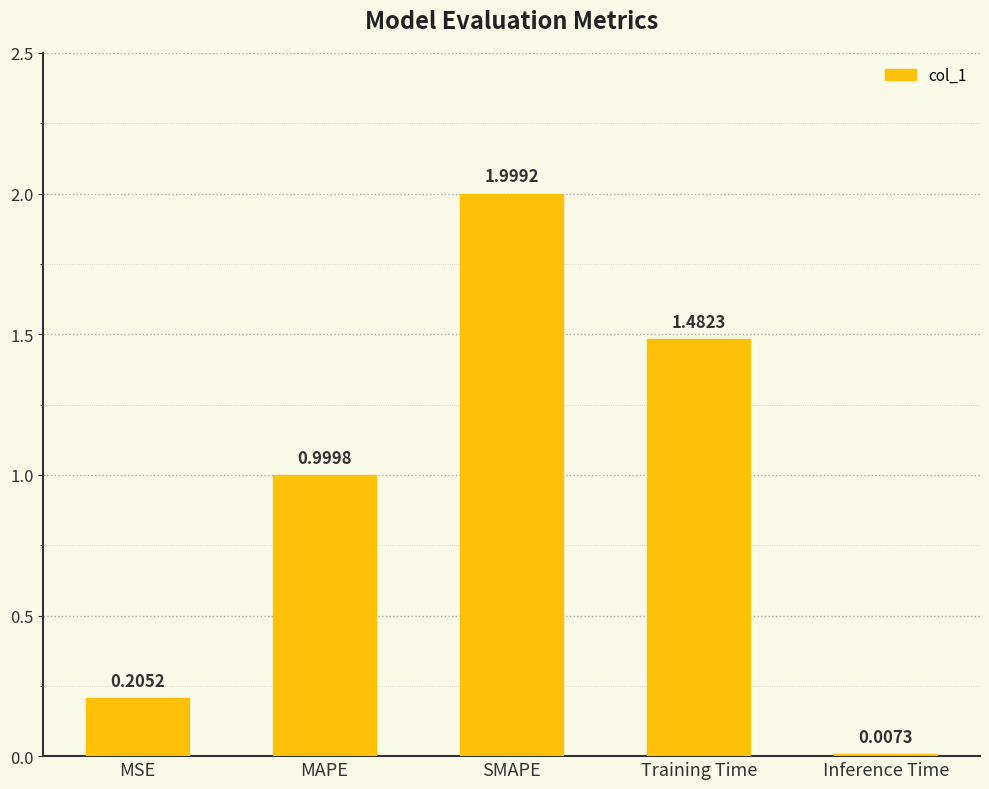

At which category does the chart reach its peak across all series?

SMAPE